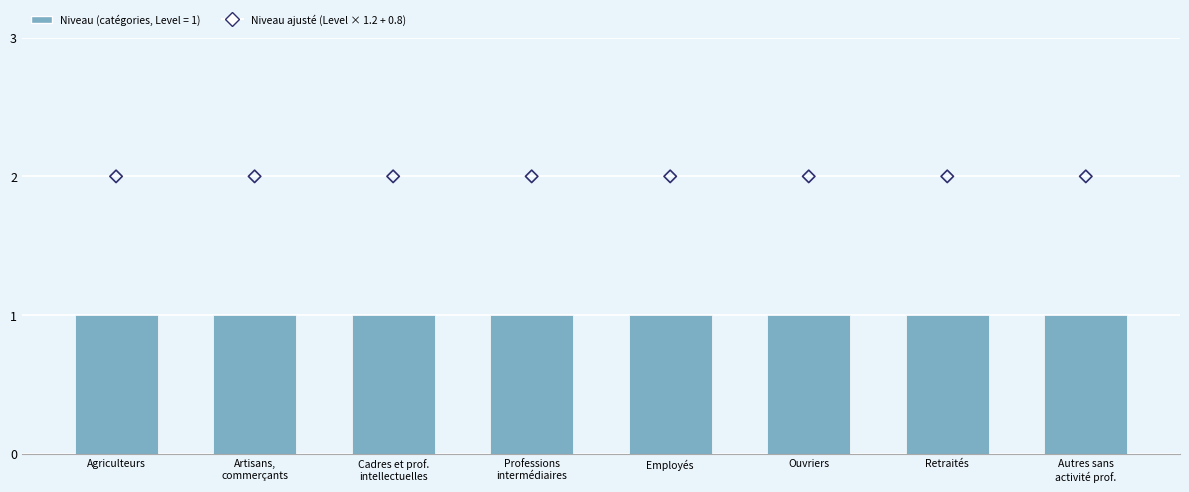

Which series reaches the minimum Y coordinate?

Niveau (Level)